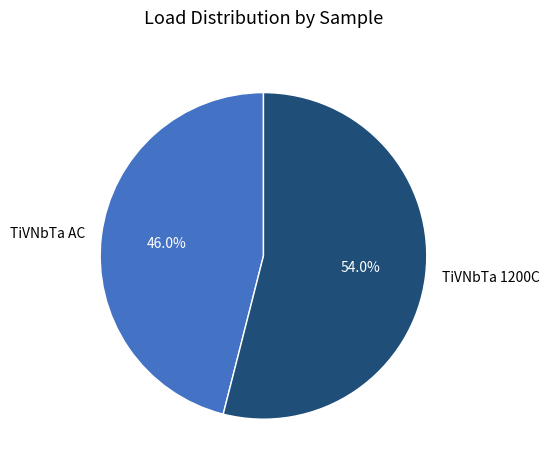

What is the largest slice in the pie chart?

TiVNbTa 1200C